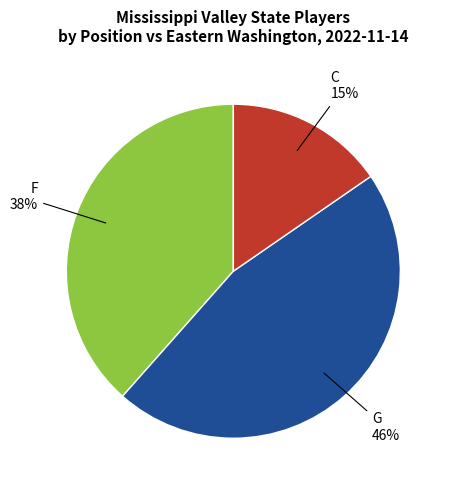

Combined, do G and C account for over 50%?

Yes